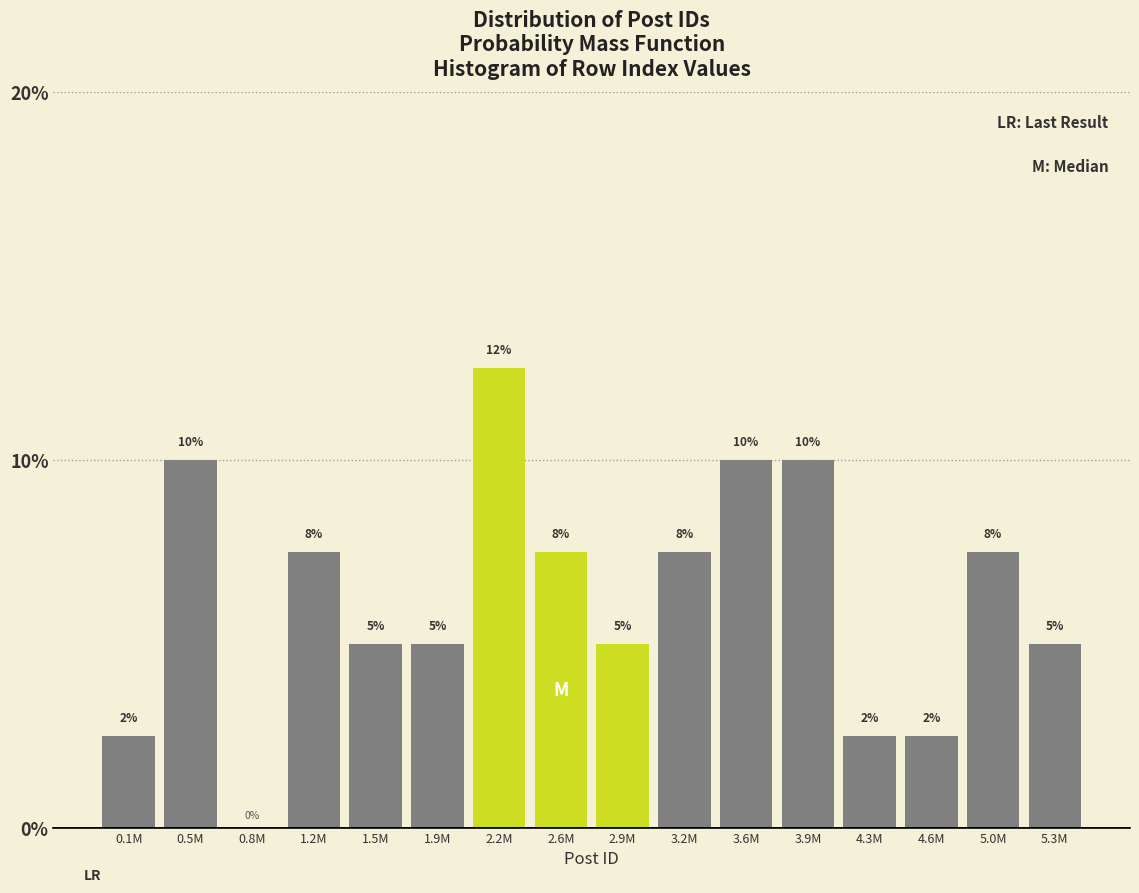

What is the sum of all values?

100.0